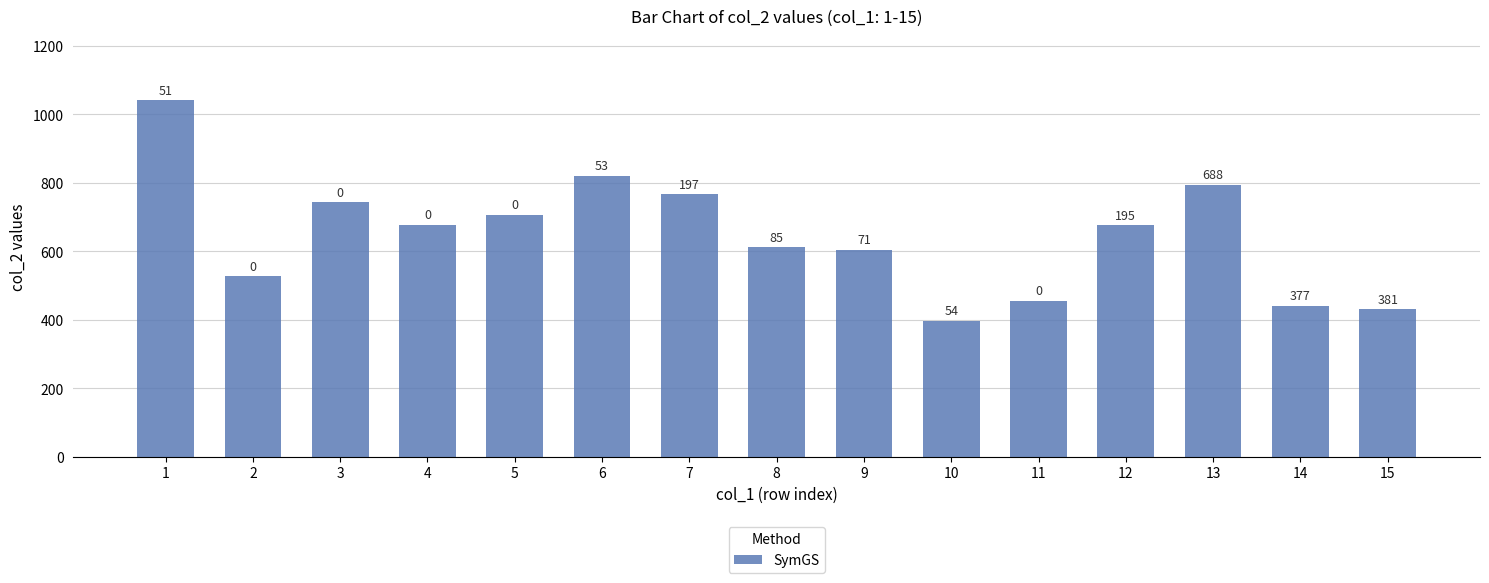

What is the difference between the values at 6 and 1?

221